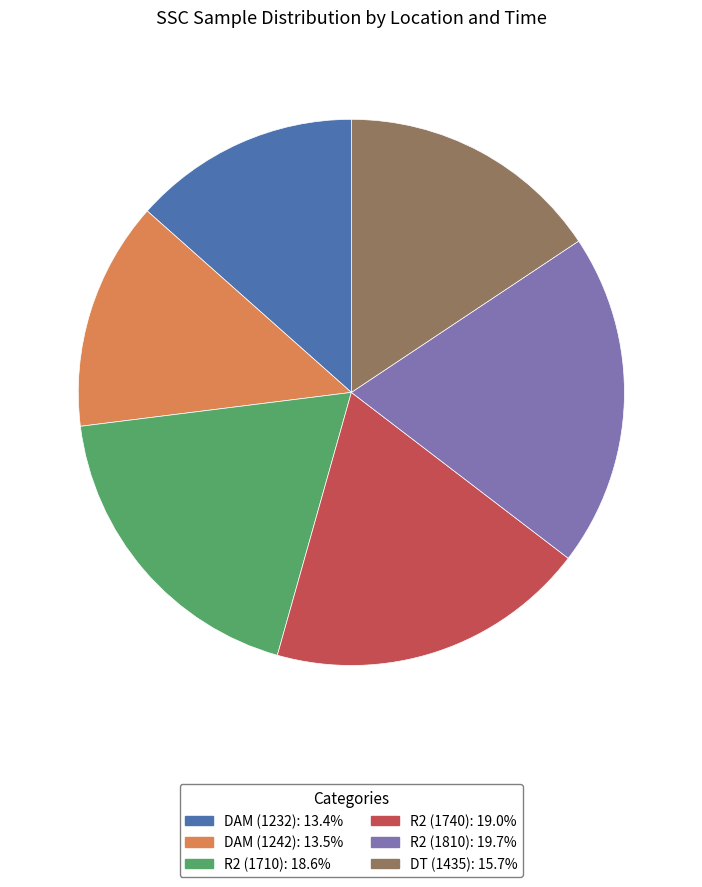

Which slice is the largest?

R2 (1810)